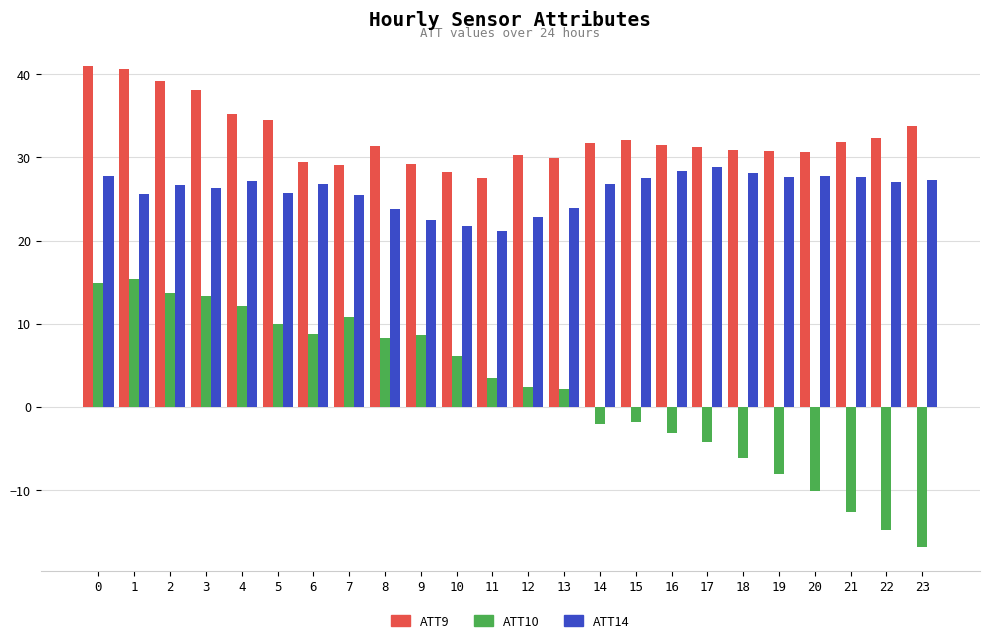

Which series changed the most between 8 and 18?

ATT10